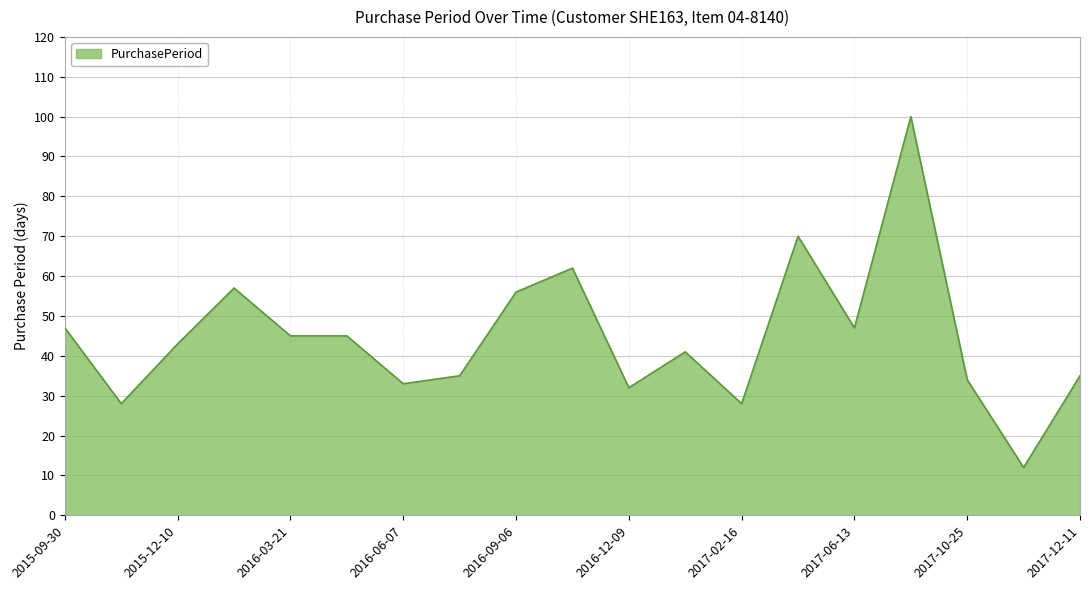

What is the maximum value shown in the chart?

100